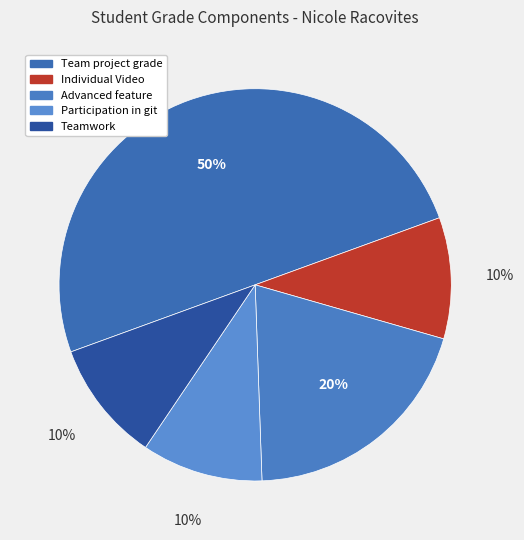

How much of the chart is everything except Participation in git?

90.0%